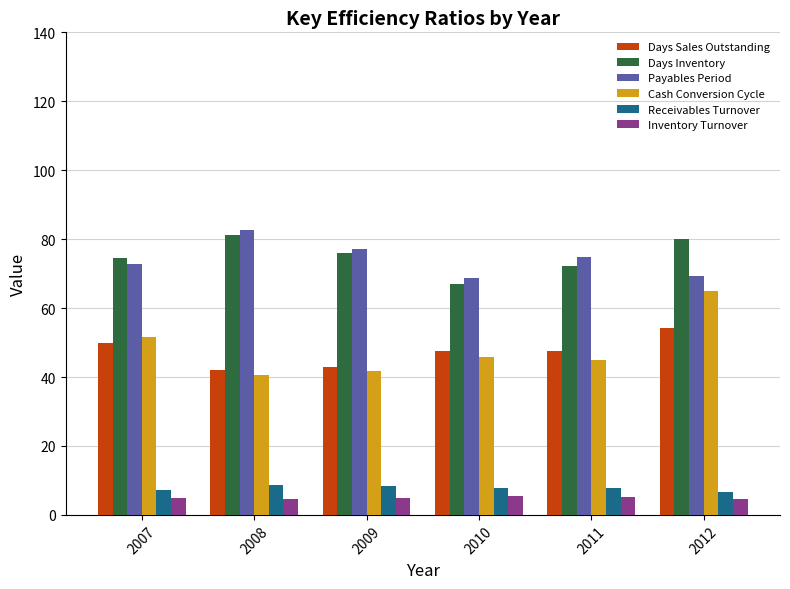

Which series has the widest spread of values?

Cash Conversion Cycle